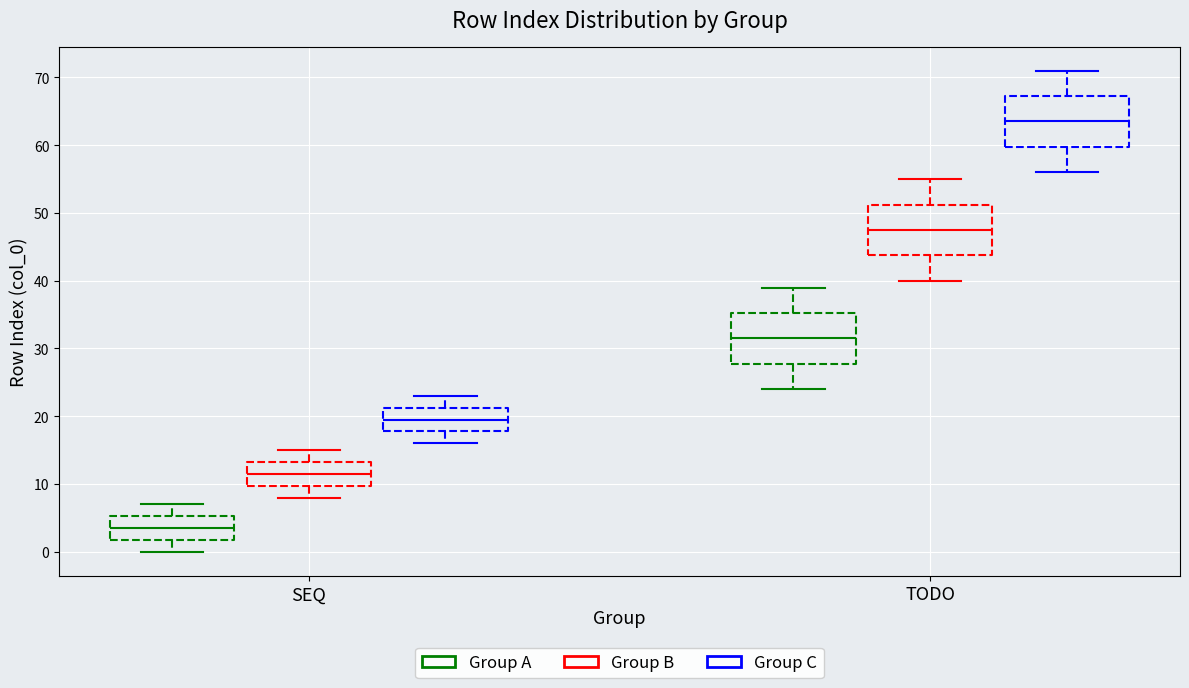

Reading left to right, read every box against the y-axis: the position of its median line, the range the box covers, and the ends of its whiskers. The values are not printed on the chart, so give them approximately, as read against the axis.

SEQ (Group A): median 4, box 2 to 5, whiskers 0 to 7
SEQ (Group B): median 12, box 10 to 13, whiskers 8 to 15
SEQ (Group C): median 20, box 18 to 21, whiskers 16 to 23
TODO (Group A): median 32, box 28 to 35, whiskers 24 to 39
TODO (Group B): median 48, box 44 to 51, whiskers 40 to 55
TODO (Group C): median 64, box 60 to 67, whiskers 56 to 71